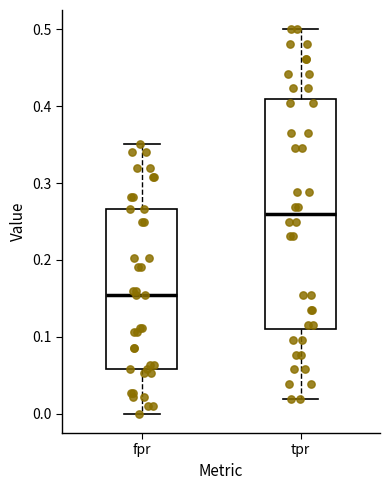

Which box's median line is the lowest?

fpr